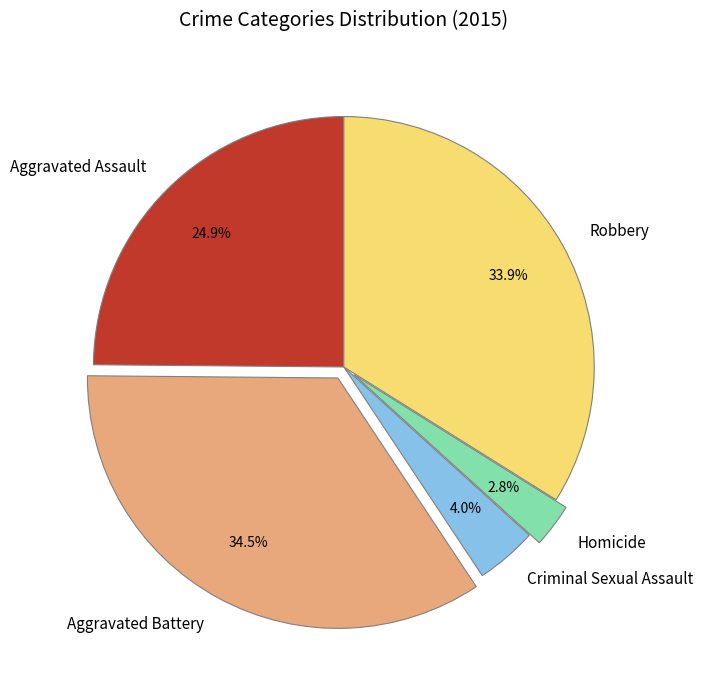

Between Robbery and Criminal Sexual Assault, which is larger?

Robbery